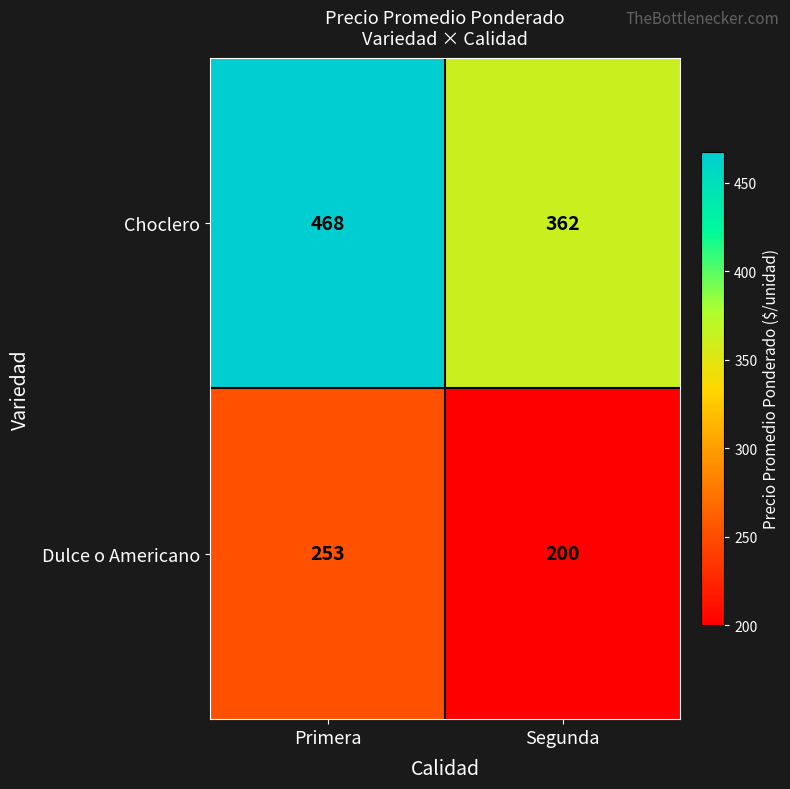

Reading left to right, what are all the values shown in this chart?

Choclero: Primera=468	Segunda=362
Dulce o Americano: Primera=253	Segunda=200